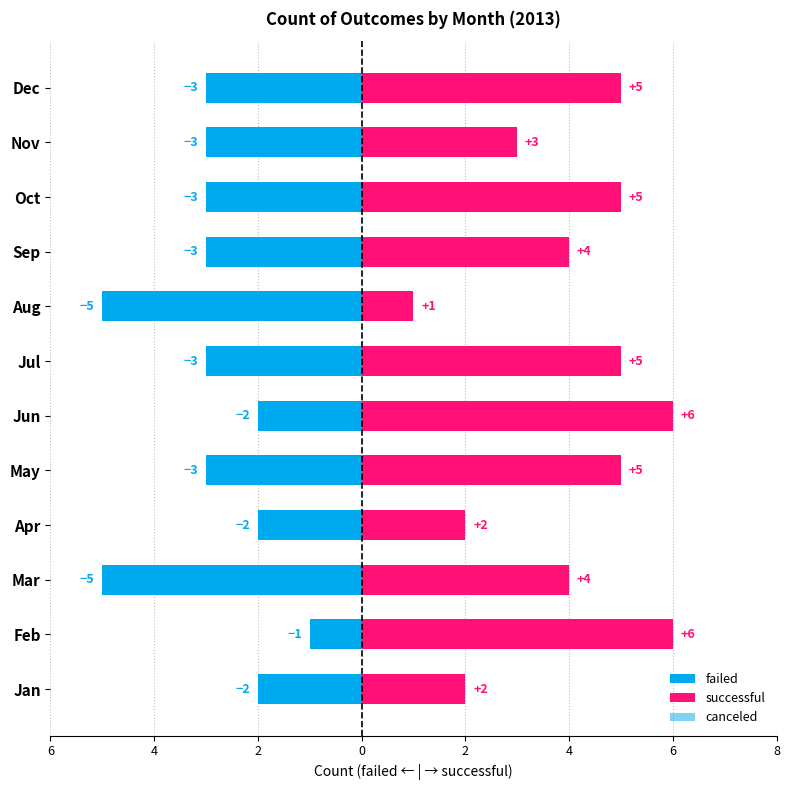

Which has a higher value, Nov or Dec?

Nov